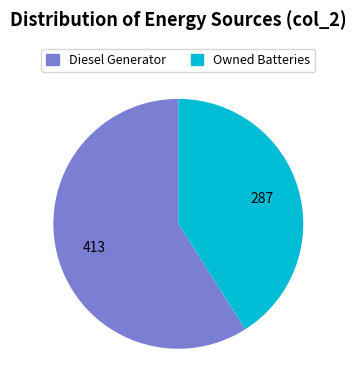

Does any single category account for the majority?

Yes